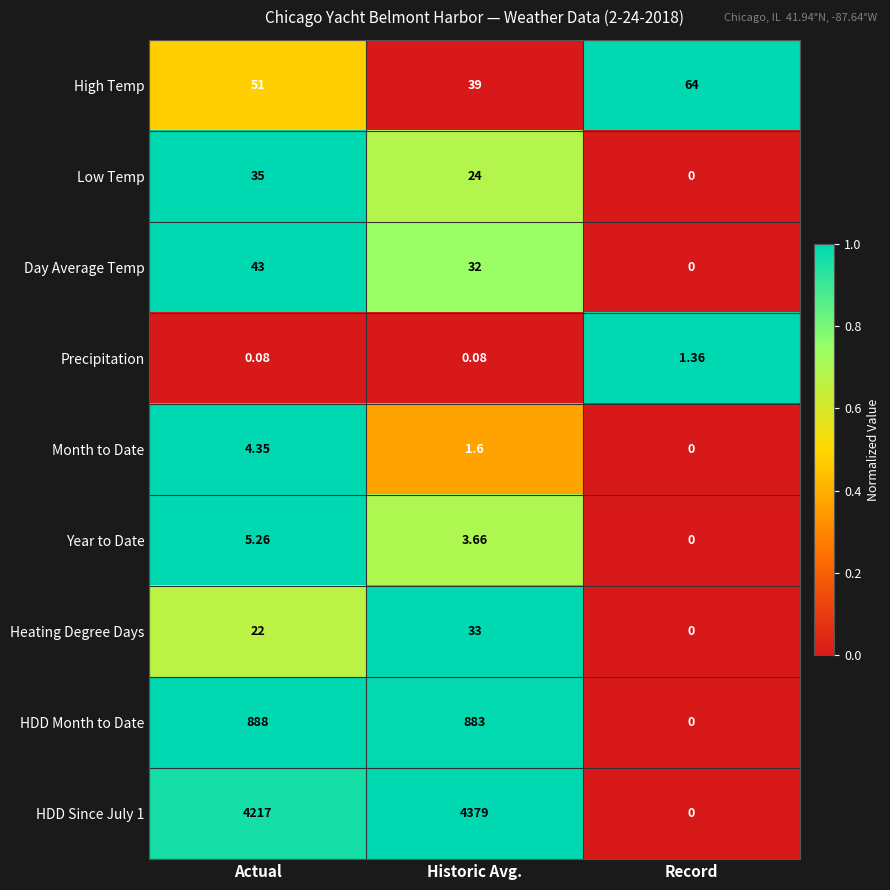

At which category is the sum across all series the highest?

Historic Avg.